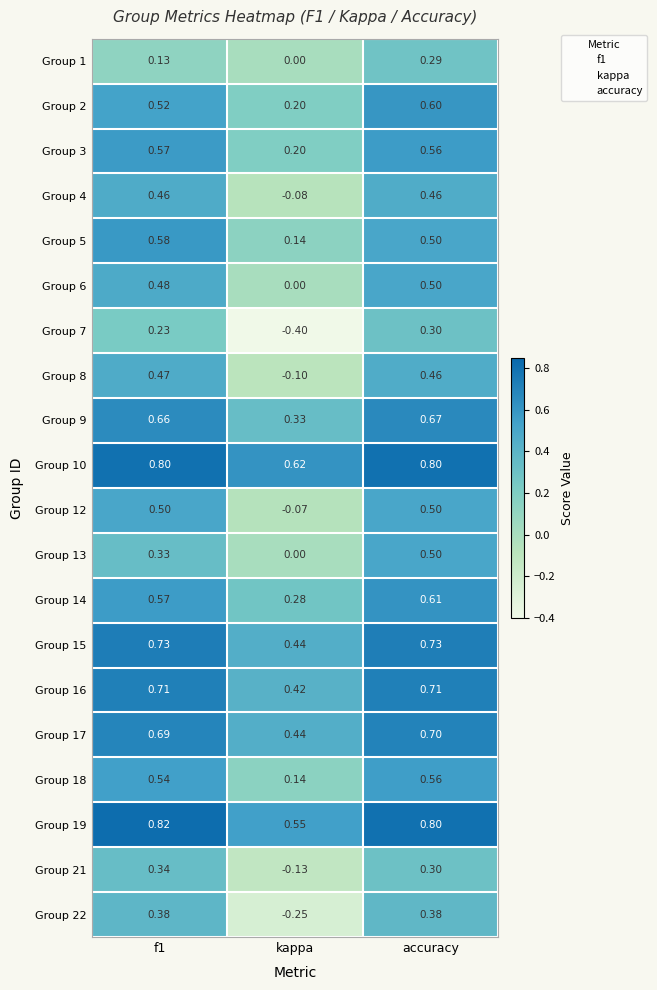

Is the value of Group 16 at f1 greater than the value of Group 12 at accuracy?

Yes